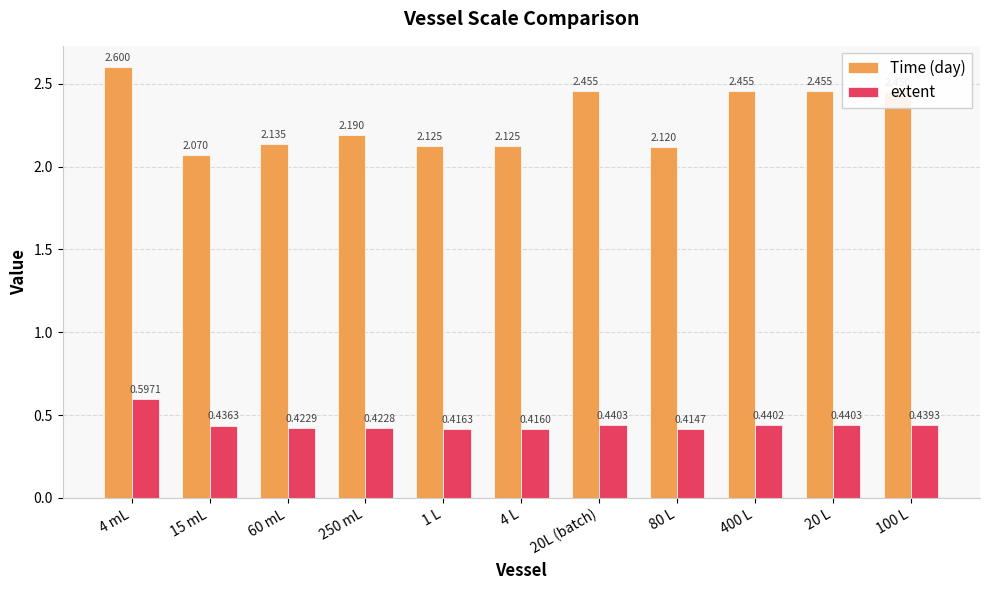

Which series has the widest spread of values?

Time (day)